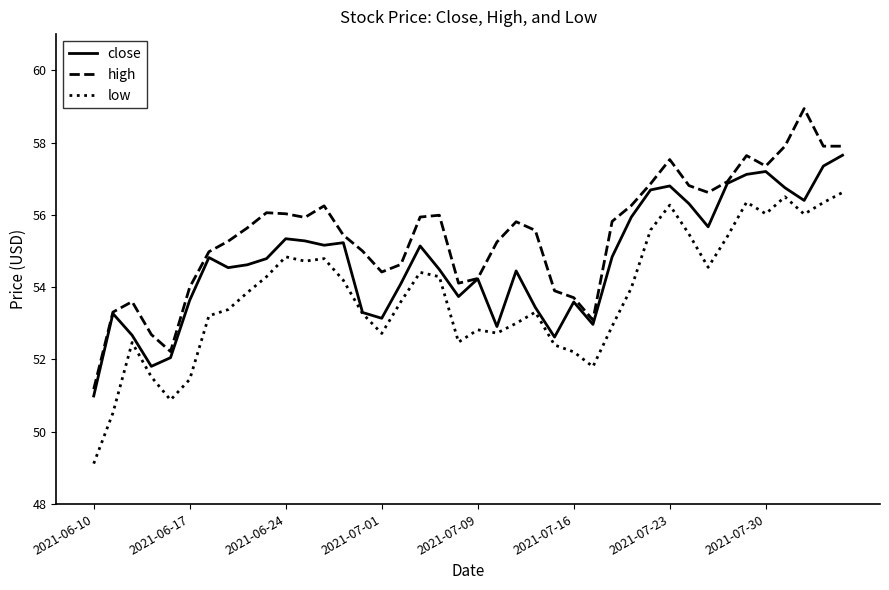

List the series in order of their peak value, lowest first.

low, close, high